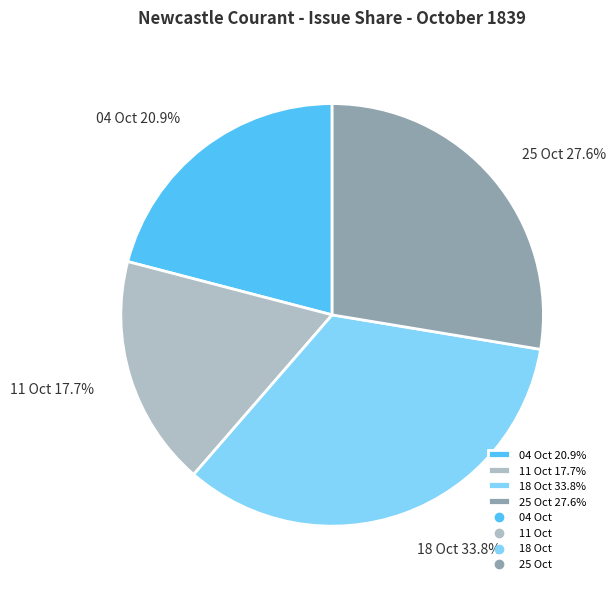

How much of the chart is everything except 25 Oct 27.6%?

72.4%